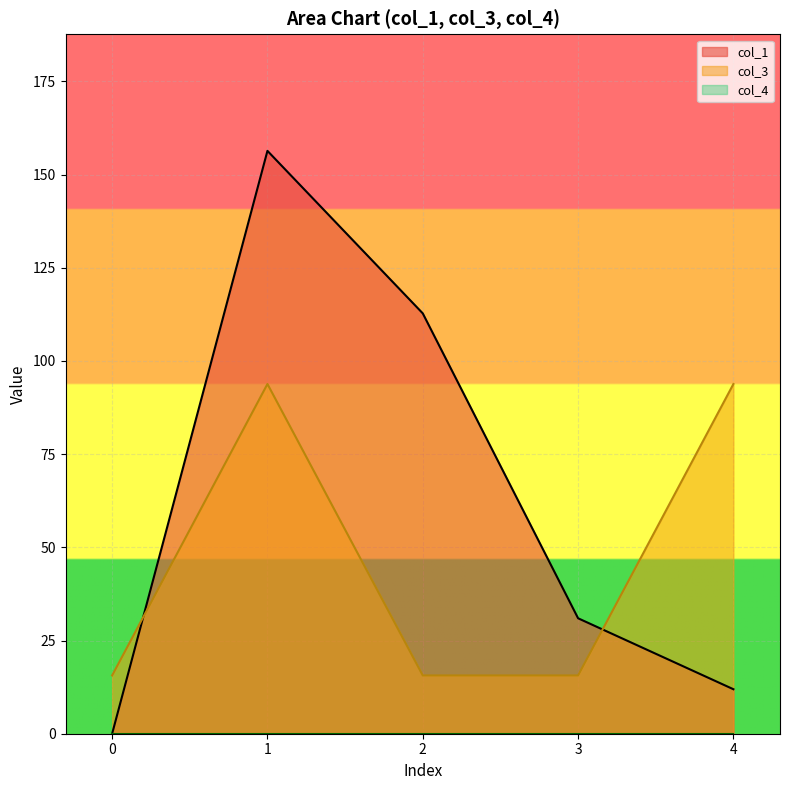

List the series in order of their overall mean, highest first.

col_1, col_3